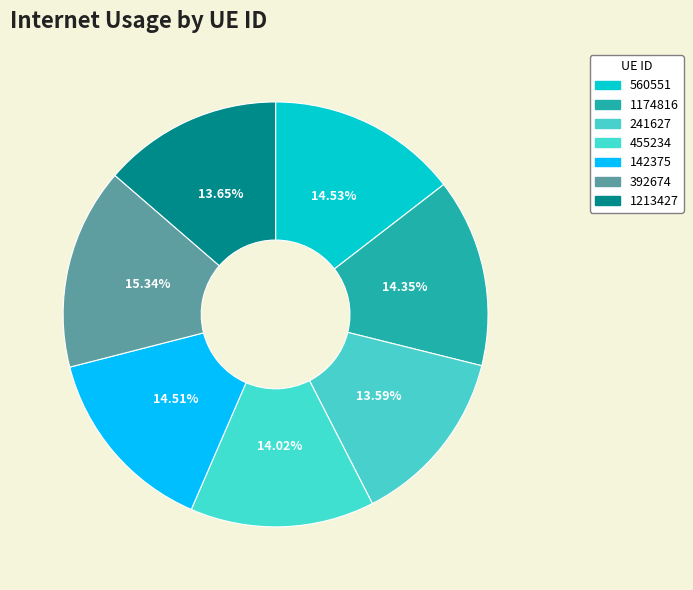

How many slices are in this pie chart?

7